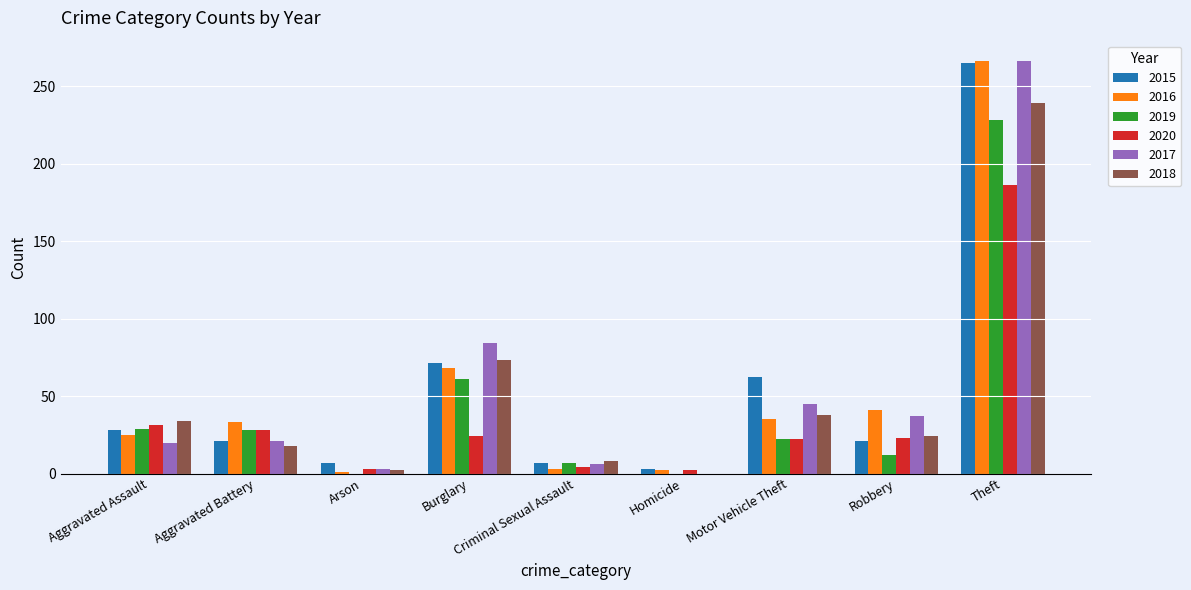

What is the sum of the 2018 values at Theft and Arson?

241